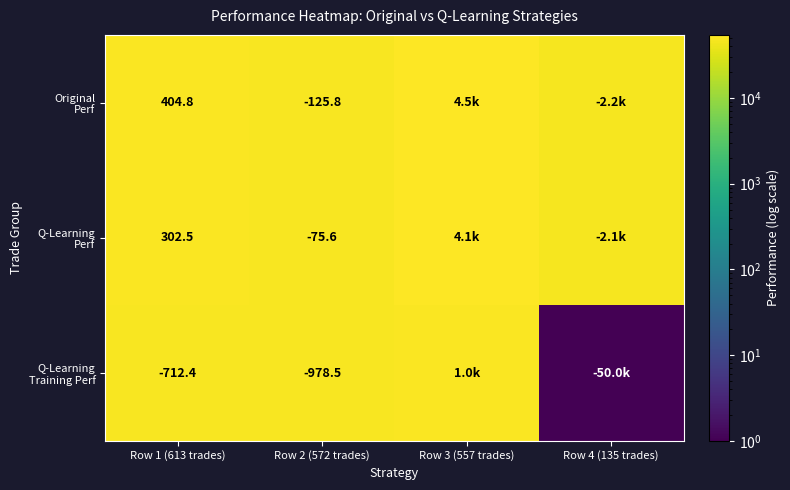

What is the difference between the maximum and minimum values in the Original Perf series?

6760.3